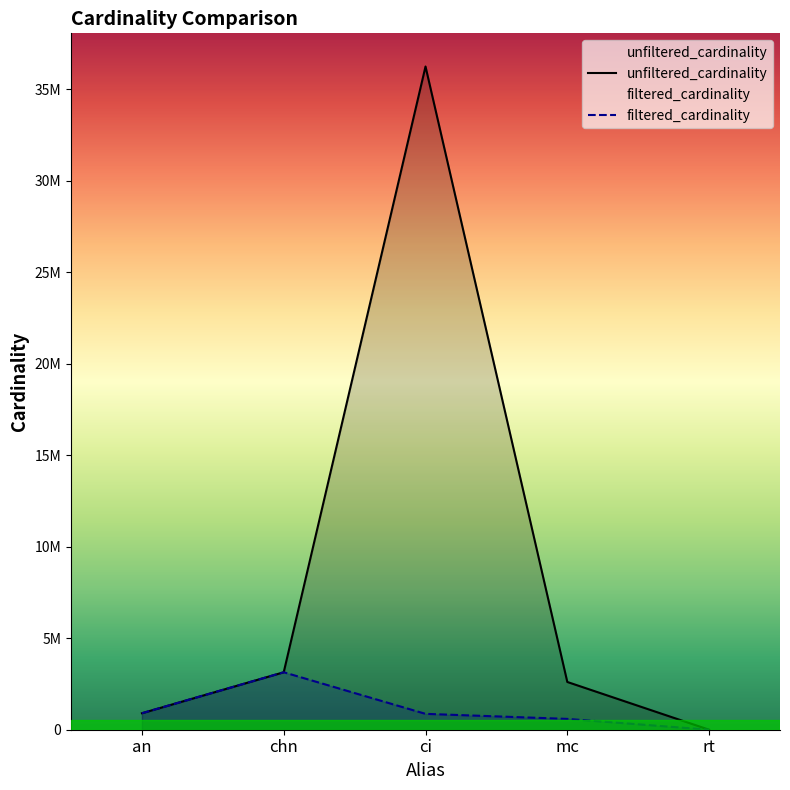

How many data points in unfiltered_cardinality are less than 2609129?

2